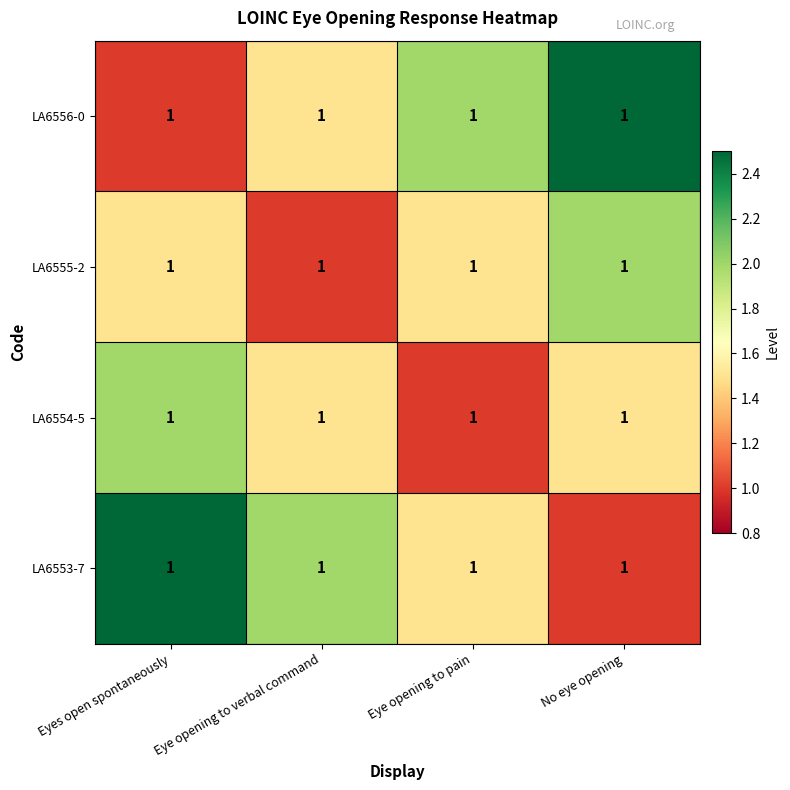

Reading right to left, what are all the values shown in this chart?

LA6556-0: No eye opening=1.0	Eye opening to pain=1.0	Eye opening to verbal command=1.0	Eyes open spontaneously=1.0
LA6555-2: No eye opening=1.0	Eye opening to pain=1.0	Eye opening to verbal command=1.0	Eyes open spontaneously=1.0
LA6554-5: No eye opening=1.0	Eye opening to pain=1.0	Eye opening to verbal command=1.0	Eyes open spontaneously=1.0
LA6553-7: No eye opening=1.0	Eye opening to pain=1.0	Eye opening to verbal command=1.0	Eyes open spontaneously=1.0